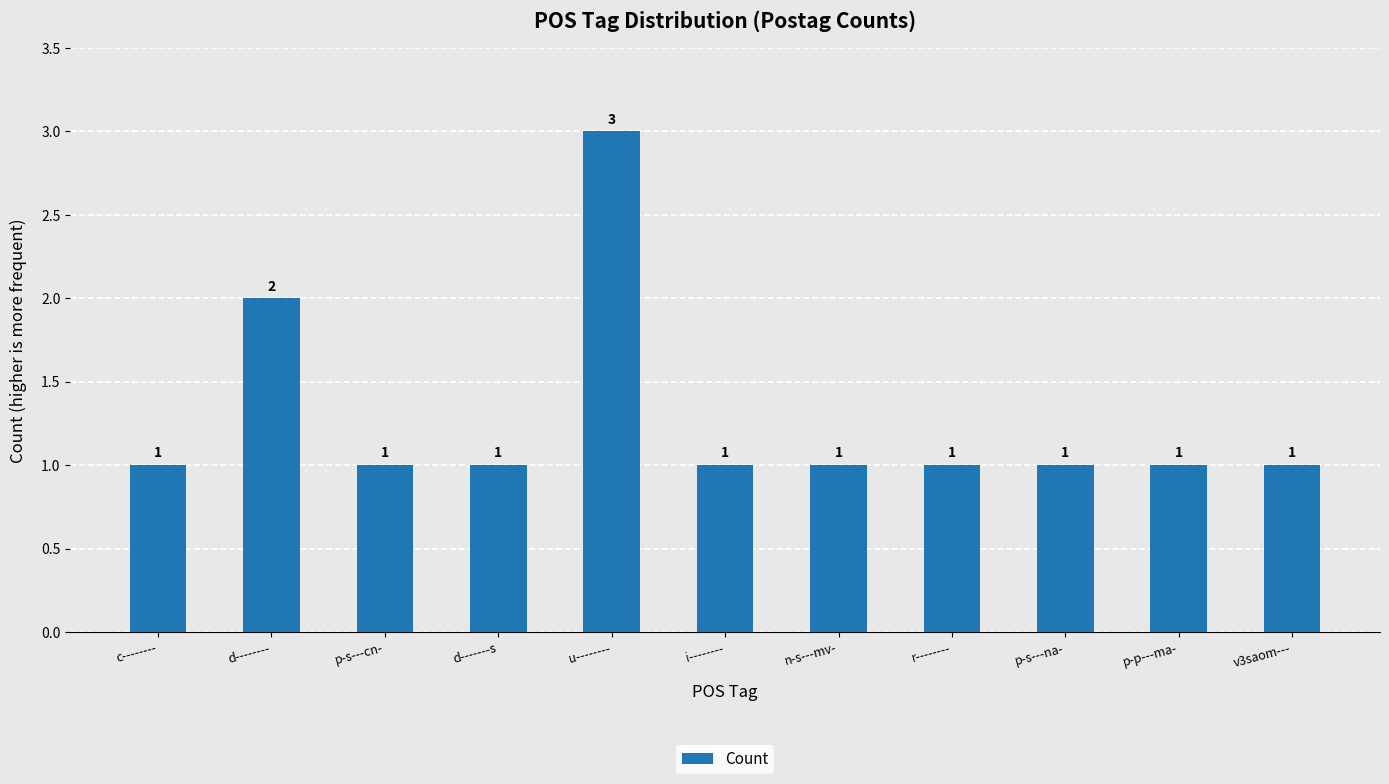

What is the greatest value displayed?

3